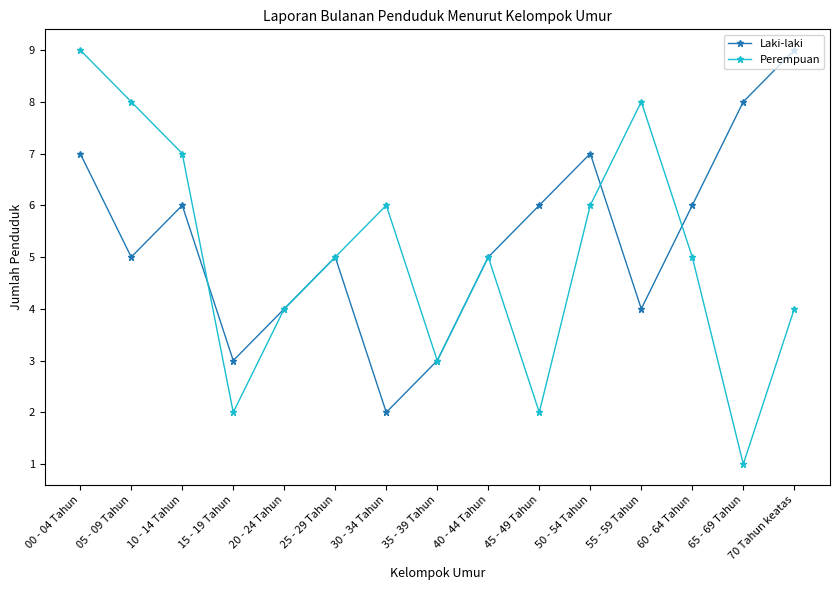

Which series has the largest range (max minus min)?

Perempuan